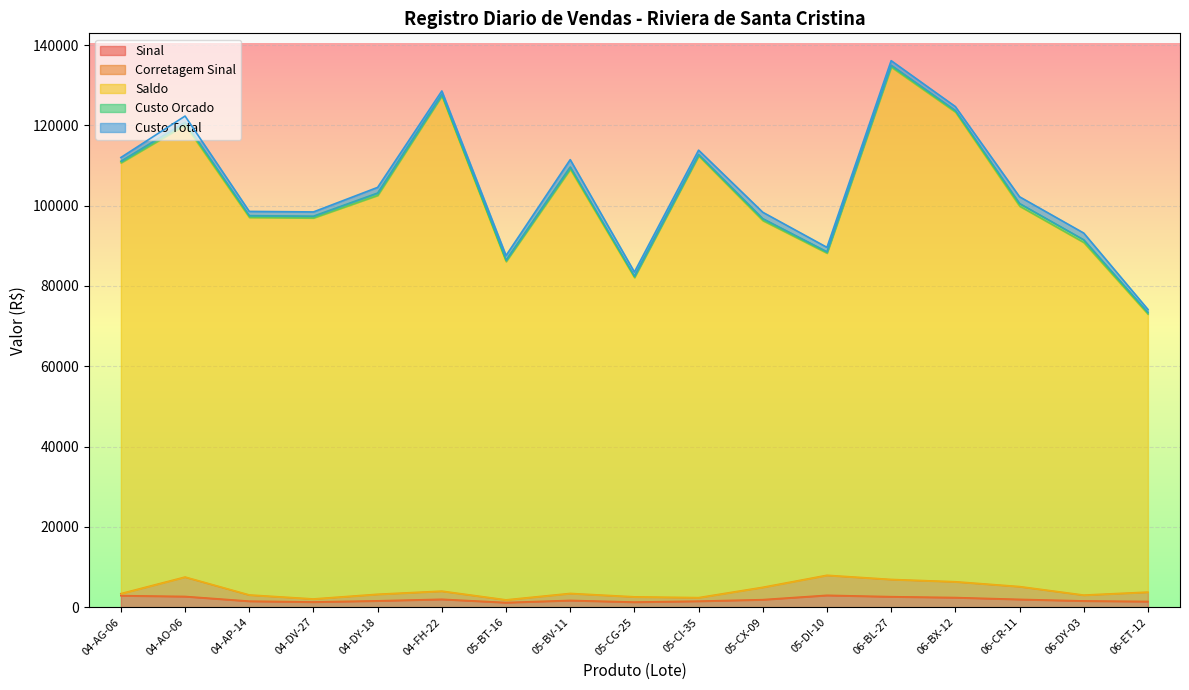

Does the chart display data point markers on the line(s)?

No